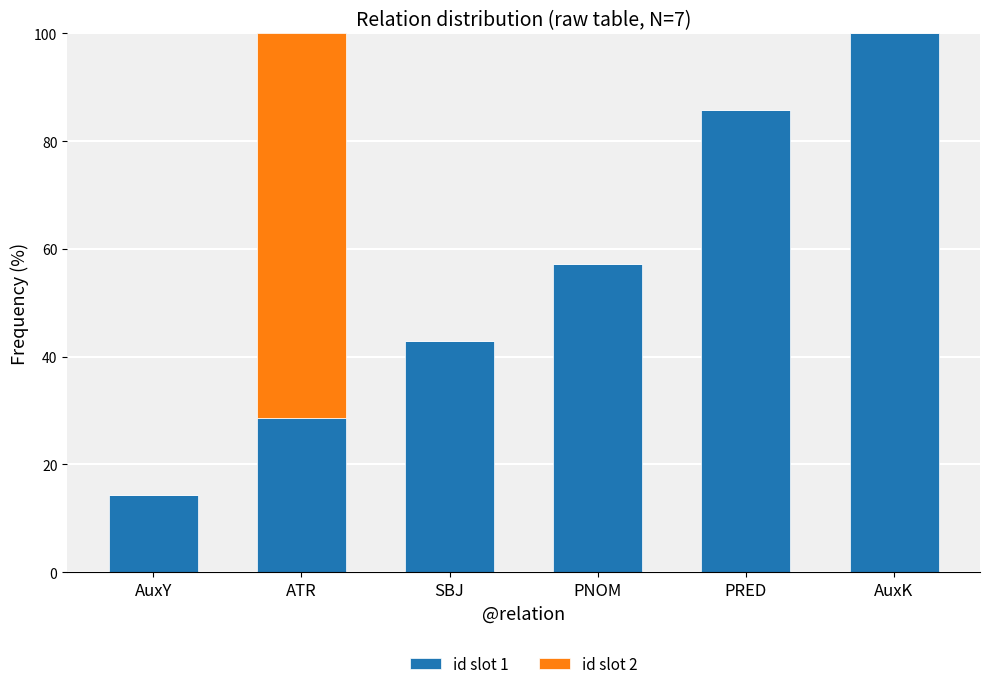

What is the sum of the id slot 1 values at PRED and AuxY?

100.0